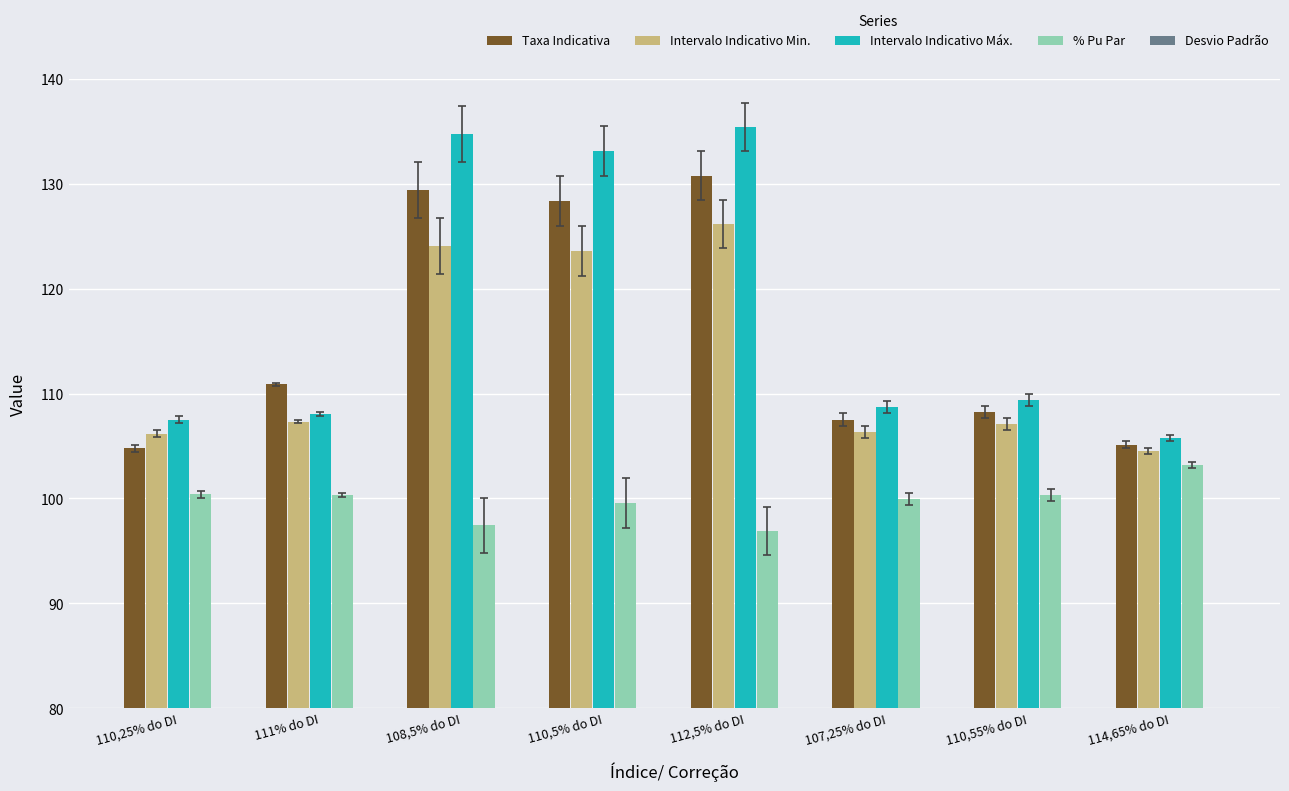

Which has a higher value, 107,25% do DI or 108,5% do DI?

108,5% do DI